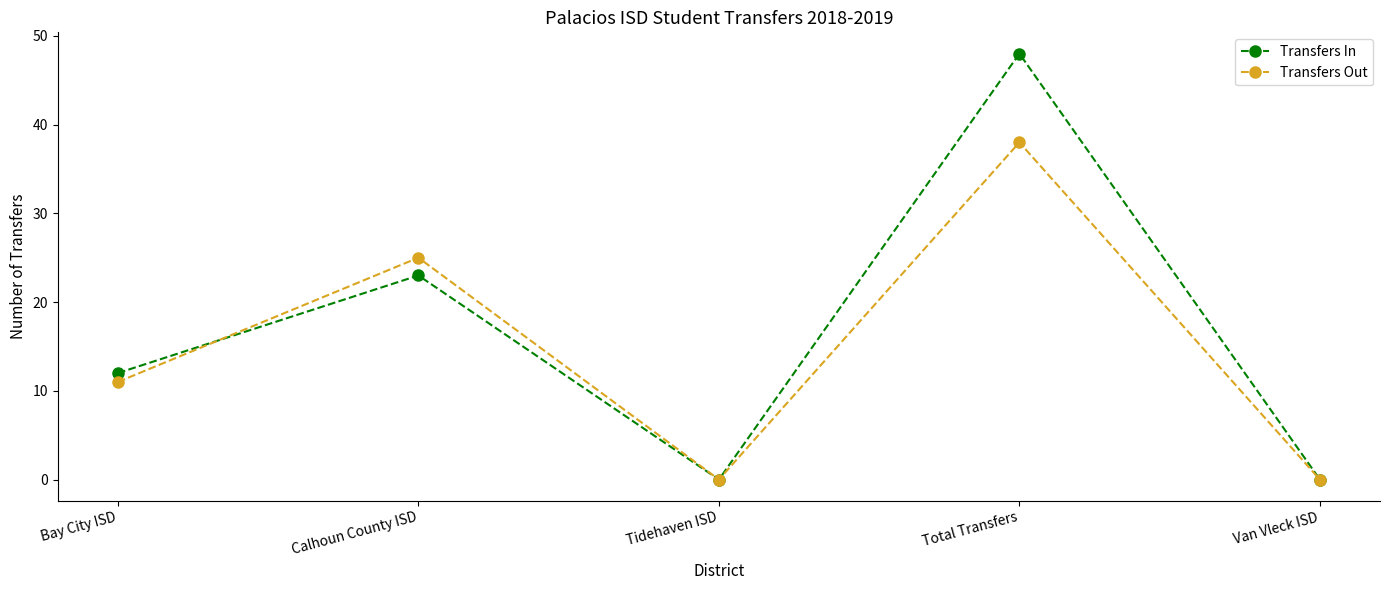

True or false: Transfers Out and Transfers In intersect in this chart.

True